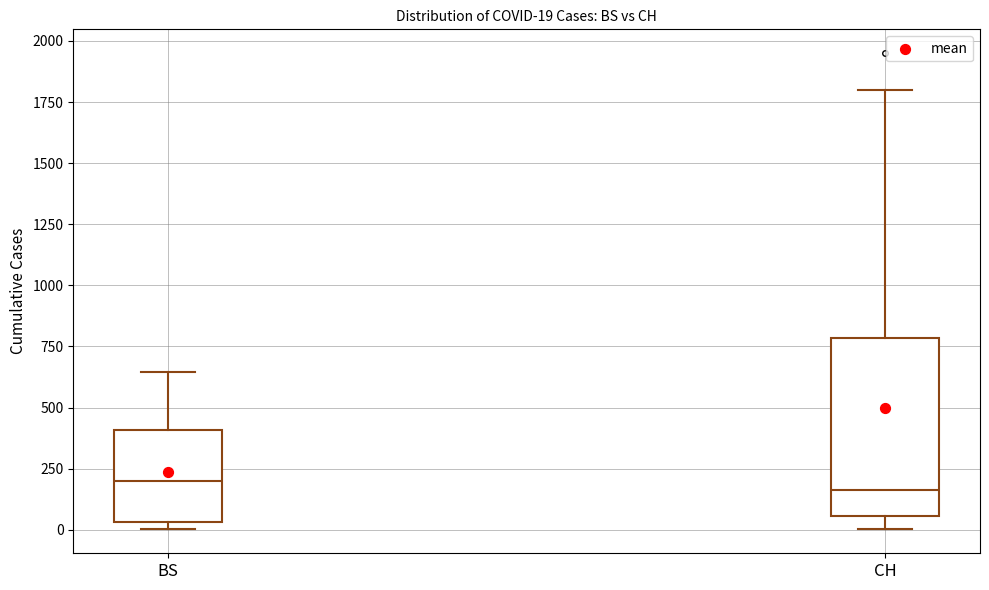

Comparing the boxes themselves (not the whiskers), which one is the tallest?

CH